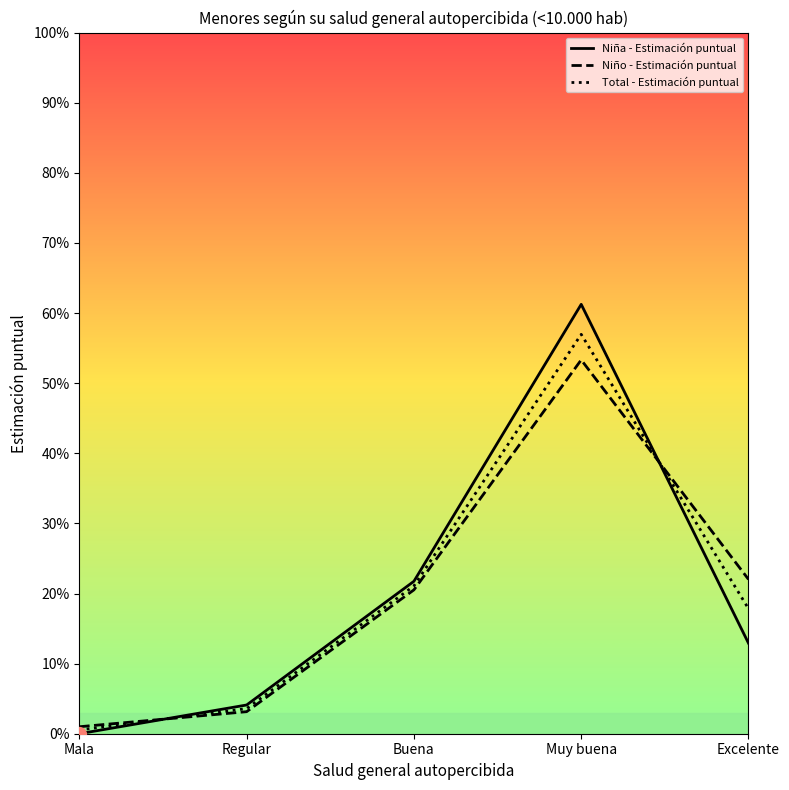

What is the total value across all series at Excelente?

0.5